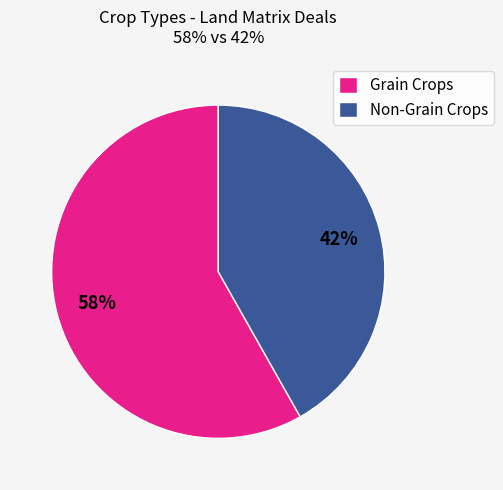

Rank the categories by value from highest to lowest.

Grain Crops, Non-Grain Crops